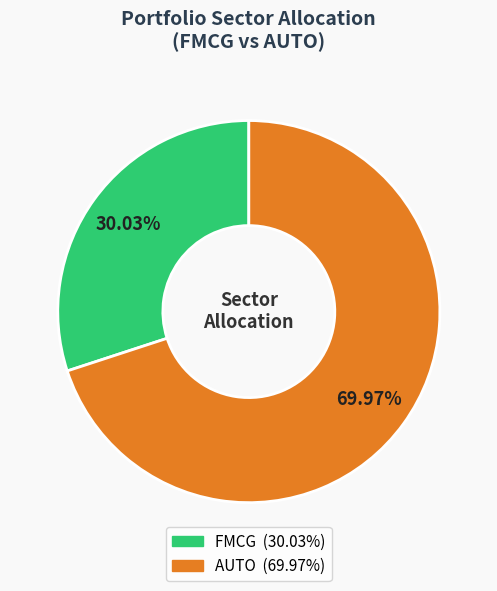

What percentage is NOT represented by FMCG?

70.0%